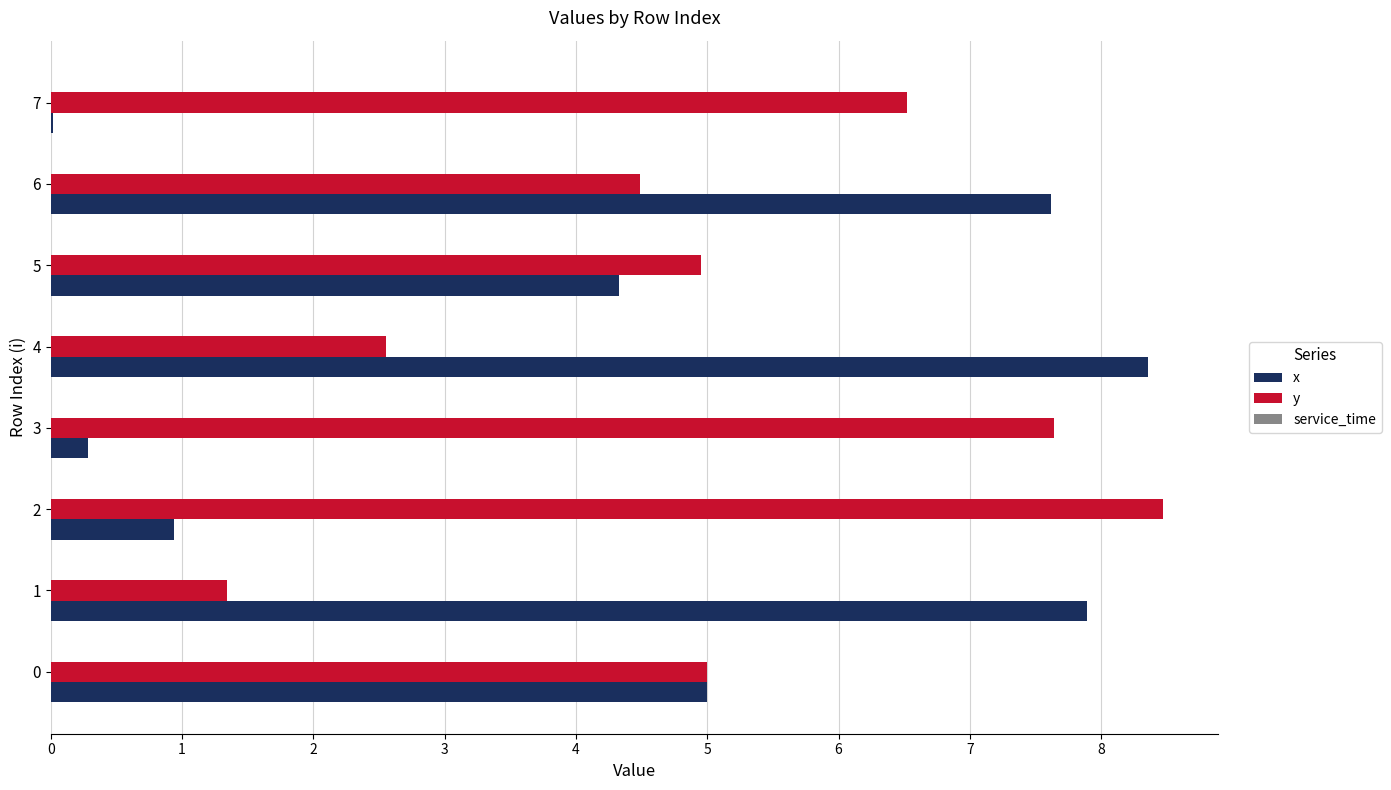

Which series changed the most between 5 and 7?

x